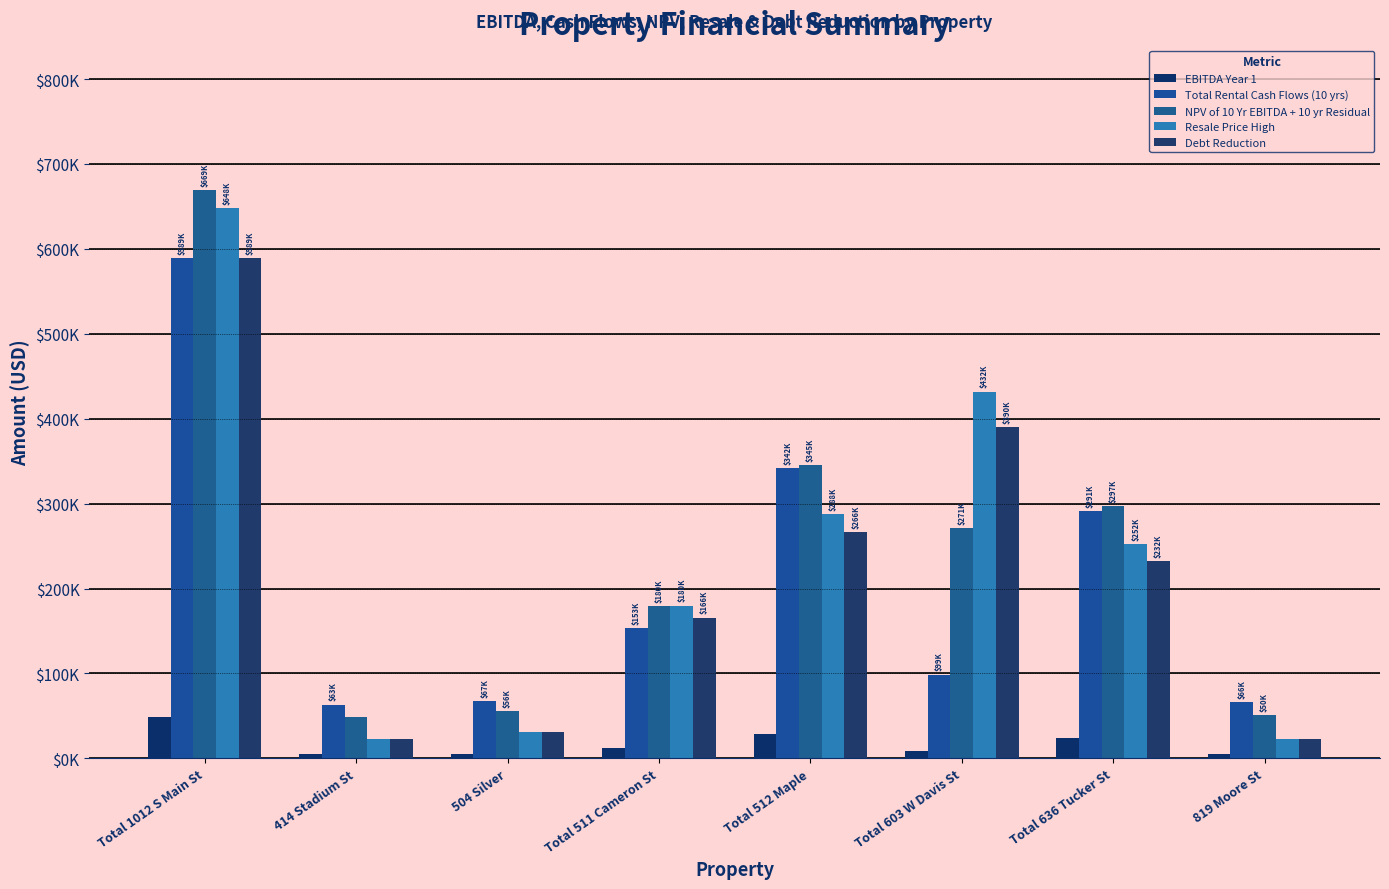

What is the sum of the NPV of 10 Yr EBITDA + 10 yr Residual values at Total 603 W Davis St and Total 511 Cameron St?

450363.2